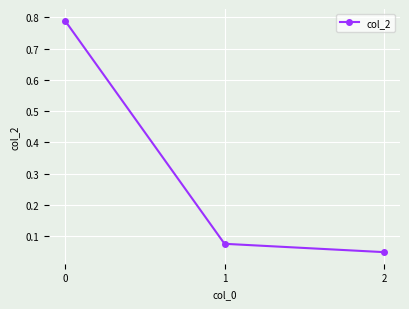

Count the number of categories in the chart.

3